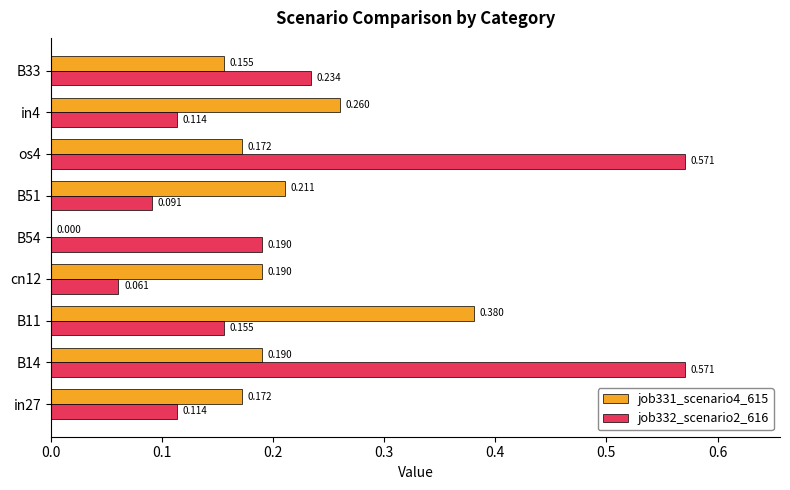

Is the value of job332_scenario2_616 at B14 greater than the value of job331_scenario4_615 at B33?

Yes